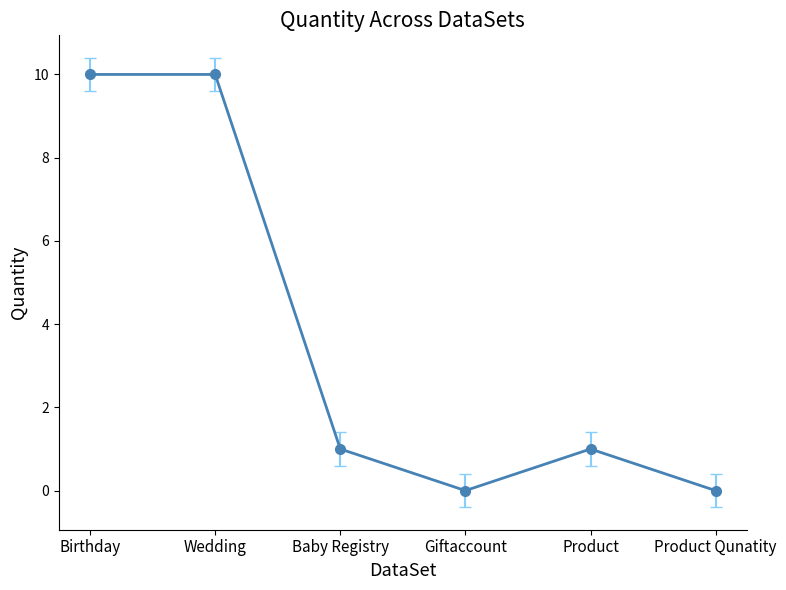

The chart shows a value of 1 at Product. True or false?

True